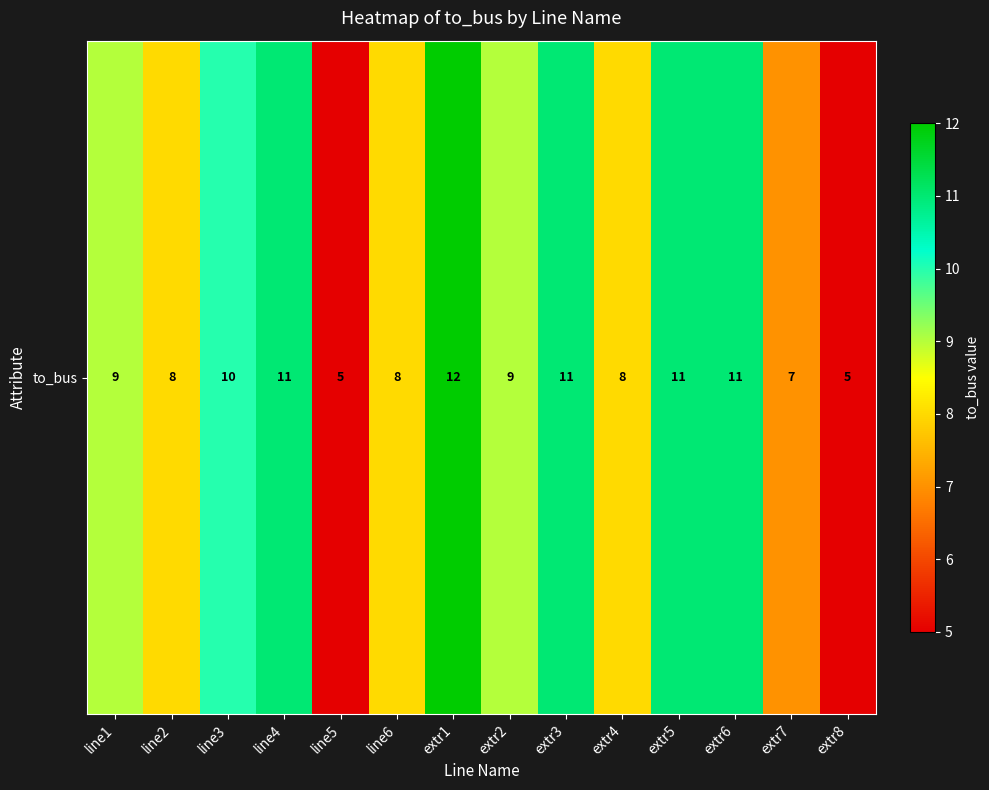

The chart shows a value of 11 at extr6. True or false?

True